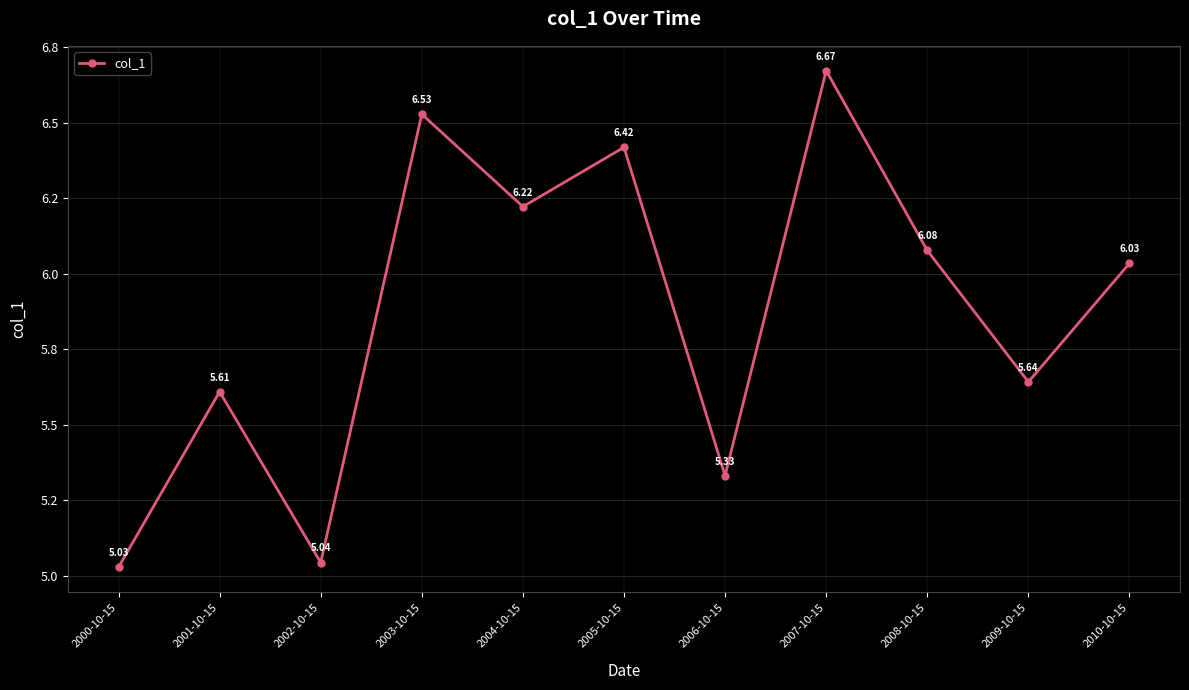

At which category does the chart reach its minimum across all series?

2000-10-15